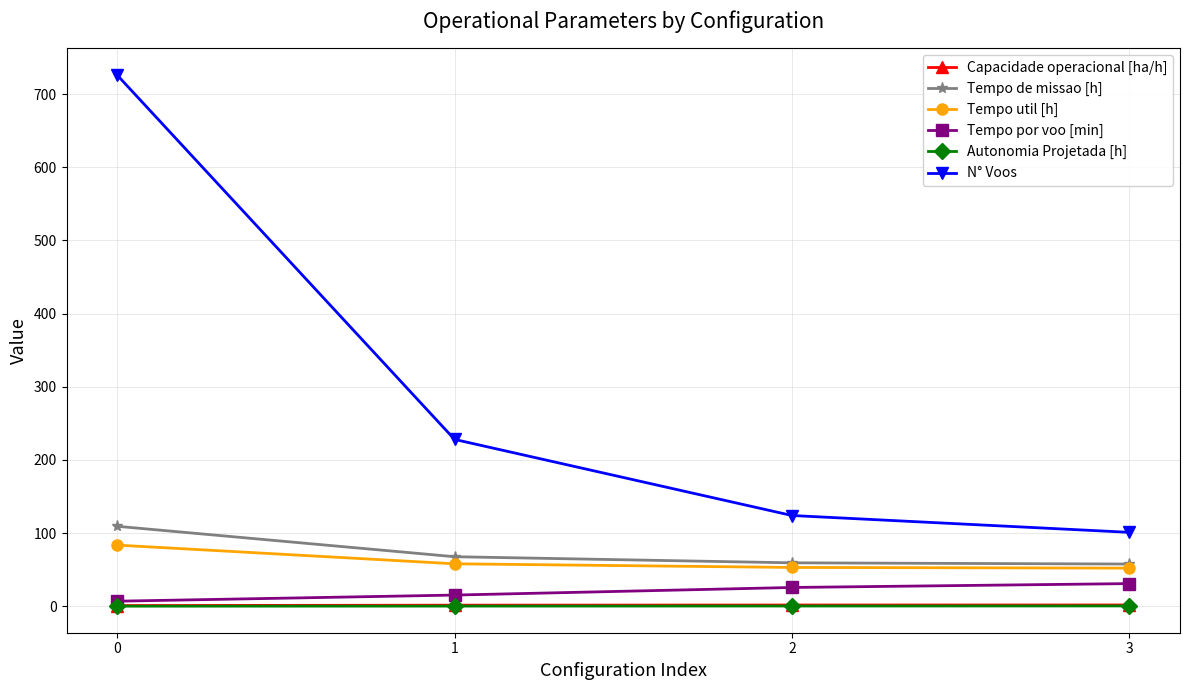

Does the chart have visible grid lines?

Yes